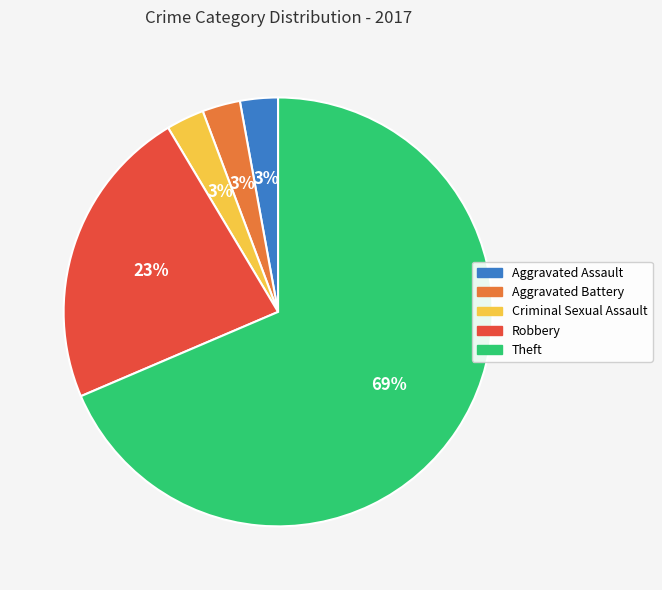

To the nearest percent, what percentage of the pie is Criminal Sexual Assault?

3%